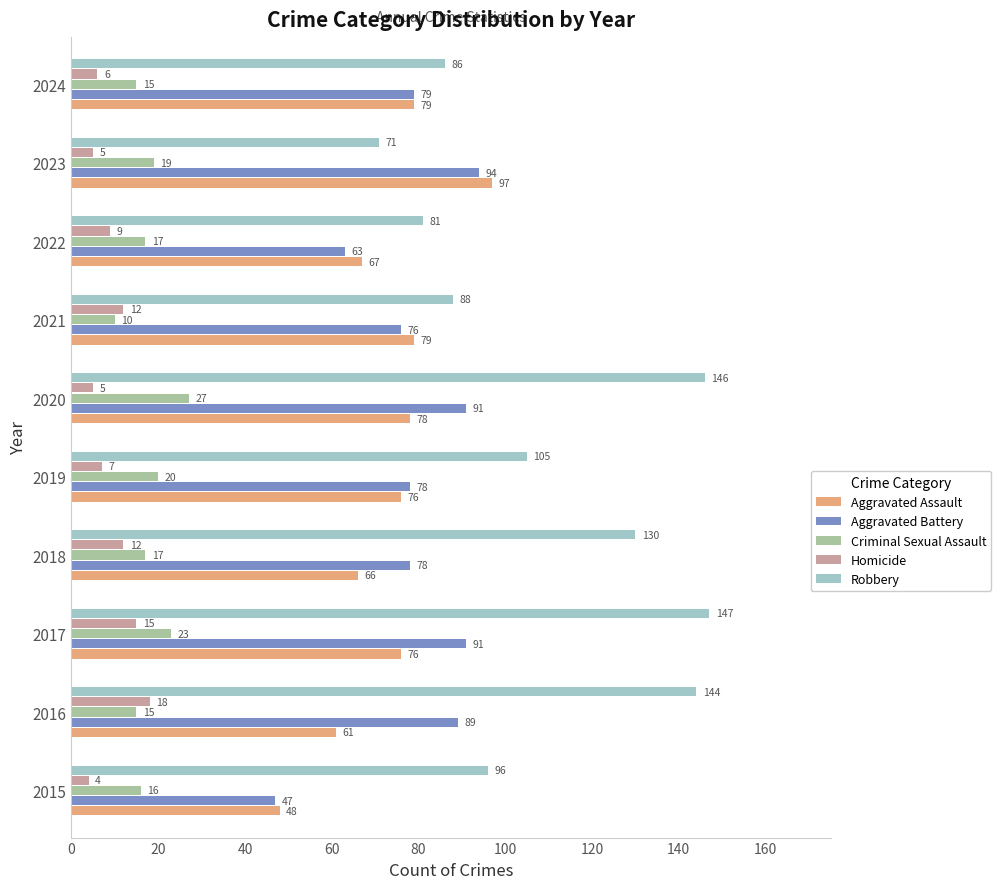

What is the minimum value for Homicide?

4